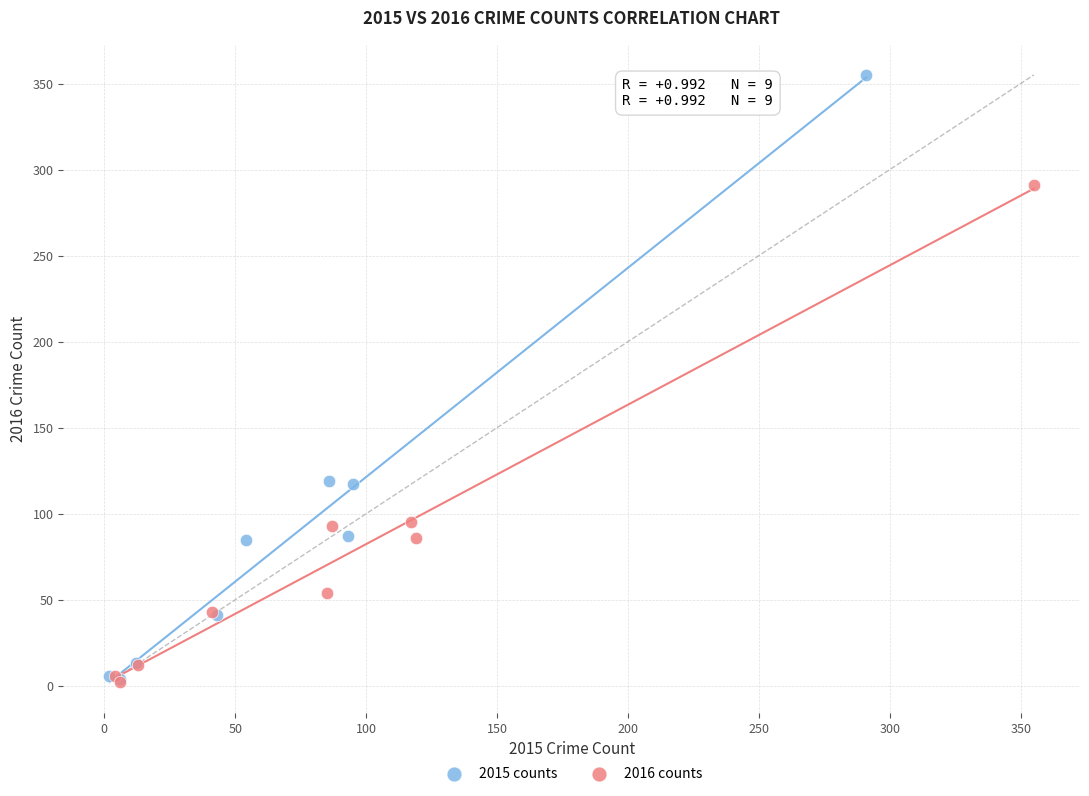

Which series has the largest Y range (max minus min)?

2015 counts